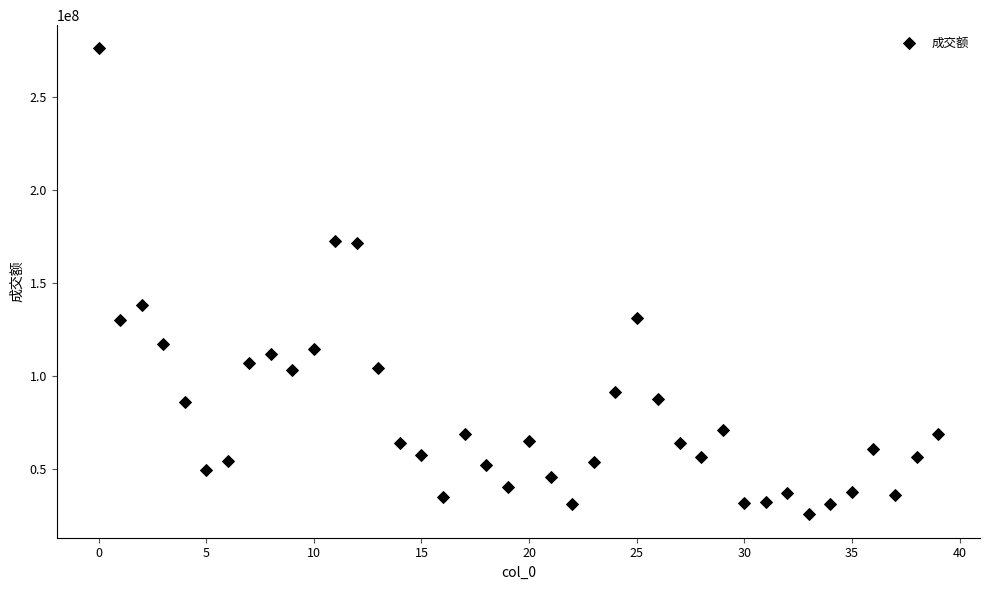

What Y value in the scatter plot is closest to 150787040?

138398882.2